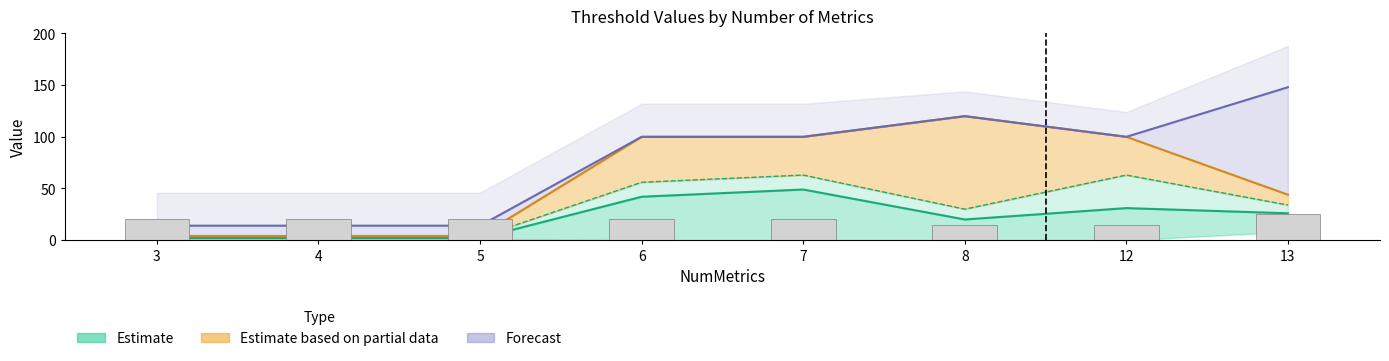

Is the value of NumNar (bars) at 6 greater than the value of Thresh04 line at 13?

No